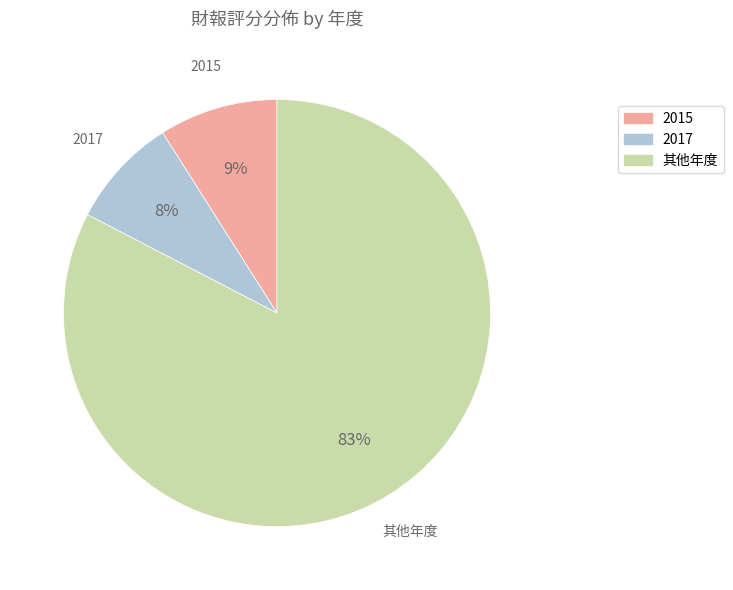

To the nearest percent, what is the average slice percentage?

33%